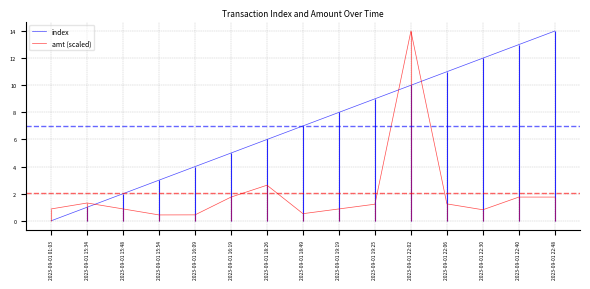

What is the difference between the highest and lowest values at 2023-09-01 15:34?

0.3